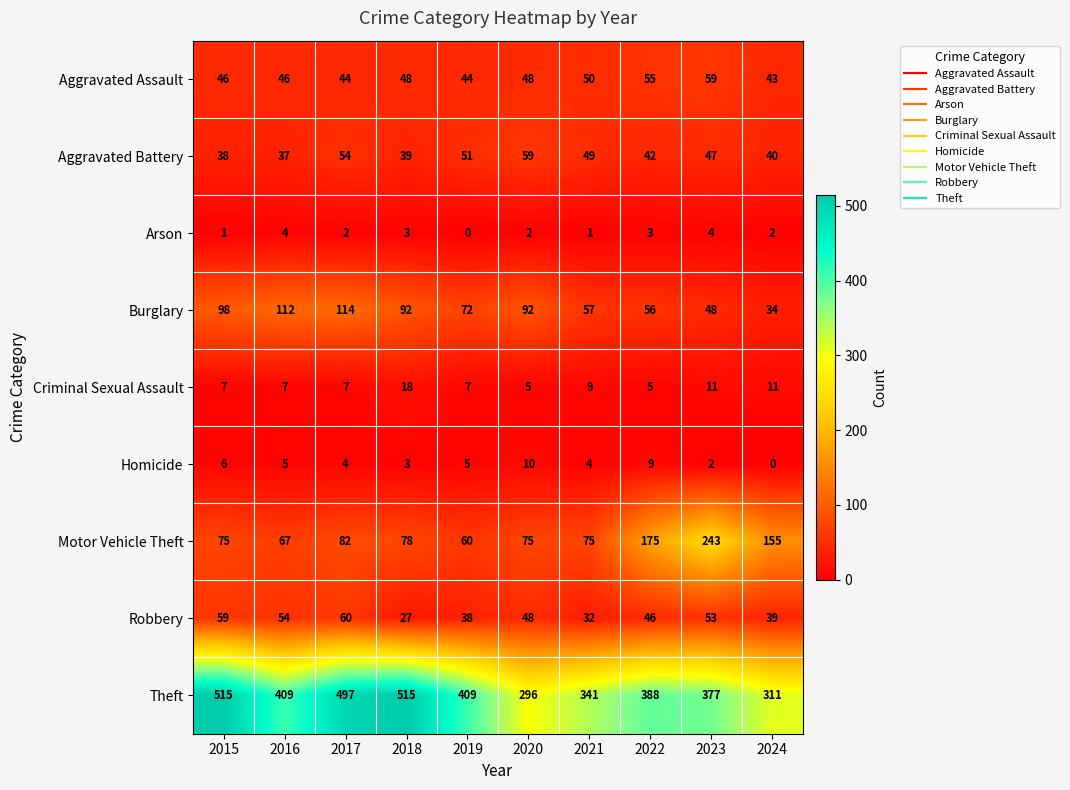

Which series changed the most between 2015 and 2022?

Theft